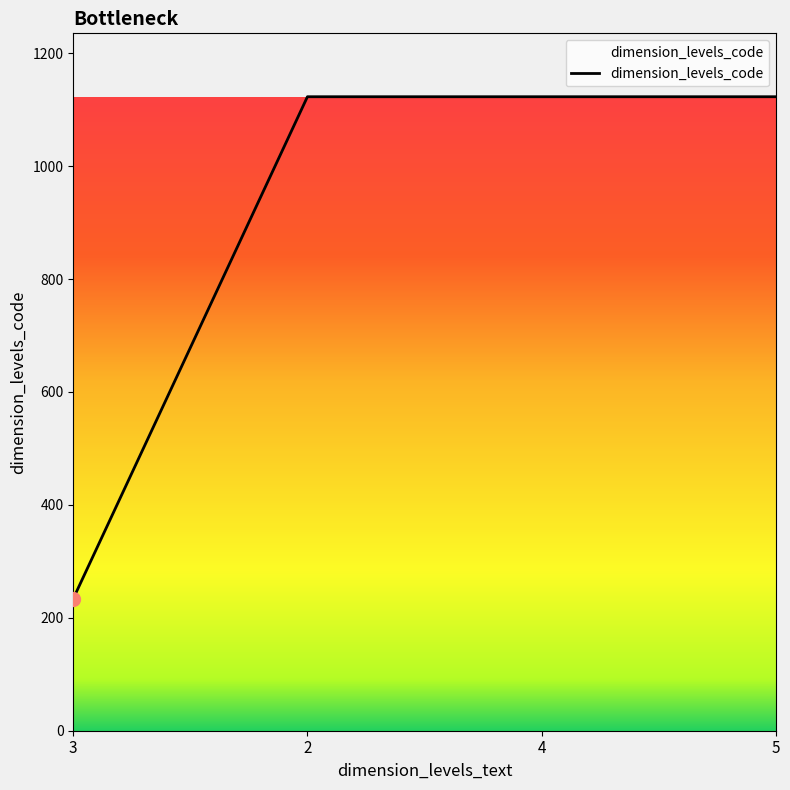

True or false: there are more than 2 points higher than both neighbors.

False